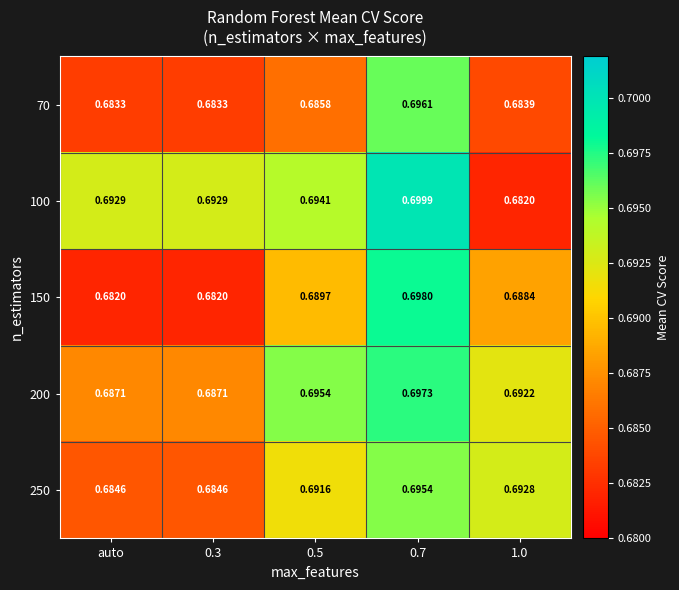

Which series has the widest spread of values?

100